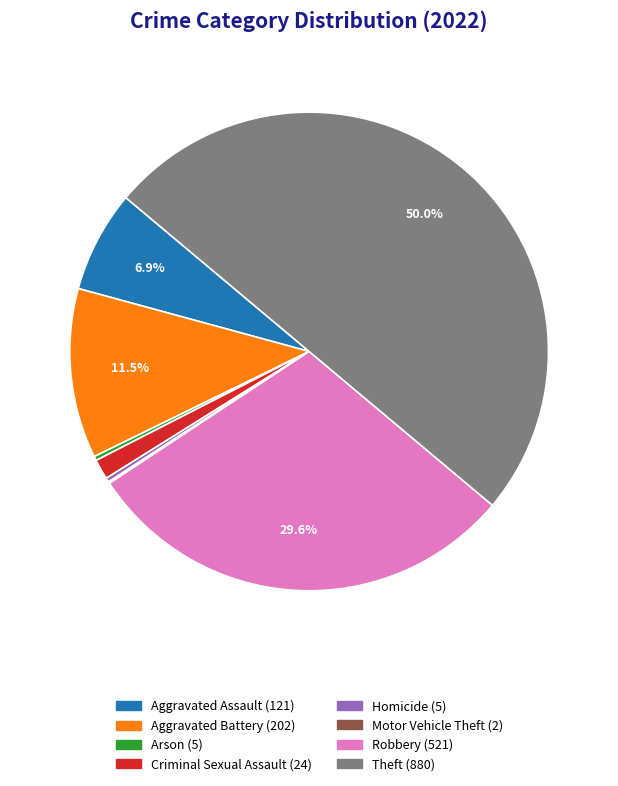

Is it true that Criminal Sexual Assault is 9% of the pie?

False